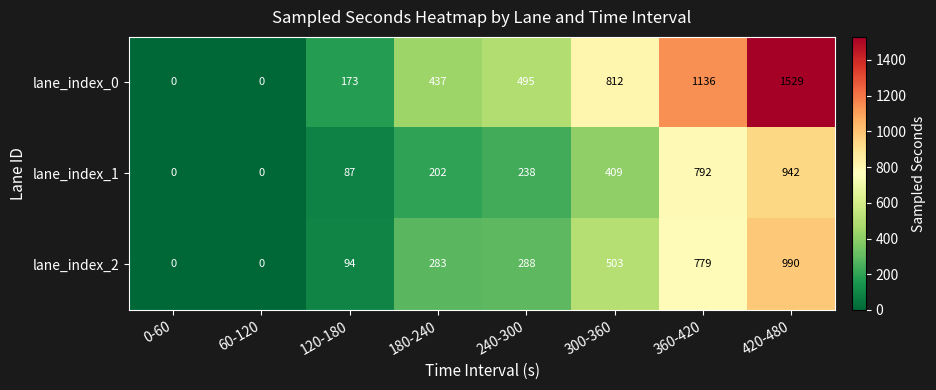

List the series in order of their peak value, lowest first.

lane_index_1, lane_index_2, lane_index_0